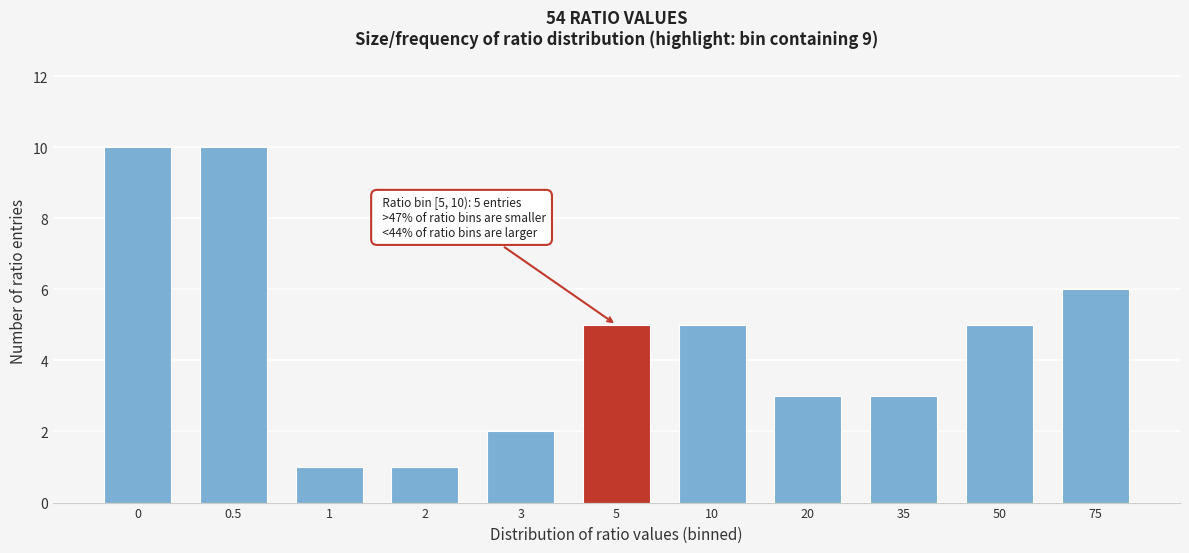

Reading left to right, list all the values displayed in this chart.

0=10	0.5=10	1=1	2=1	3=2	5=5	10=5	20=3	35=3	50=5	75=6